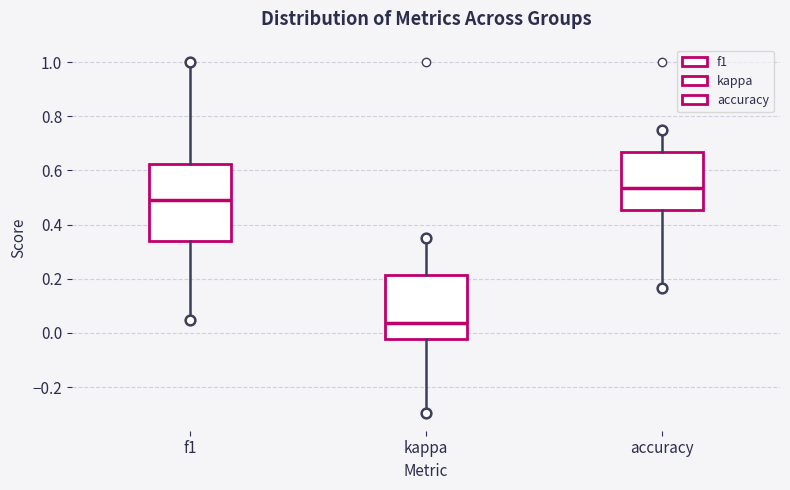

Reading left to right, transcribe this box plot: for each box, give where its median line is, the range the box spans, and where its two whiskers end, as read against the y-axis. The values are not printed on the chart, so give them approximately, as read against the axis.

f1: median 0.50, box 0.34 to 0.62, whiskers 0.04 to 1.00
kappa: median 0.04, box -0.02 to 0.22, whiskers -0.30 to 0.36
accuracy: median 0.54, box 0.46 to 0.66, whiskers 0.16 to 0.76